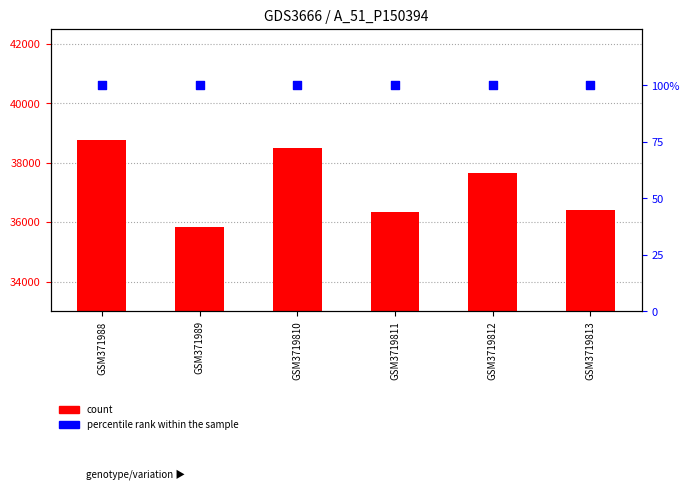

Which series contains the highest Y value?

count